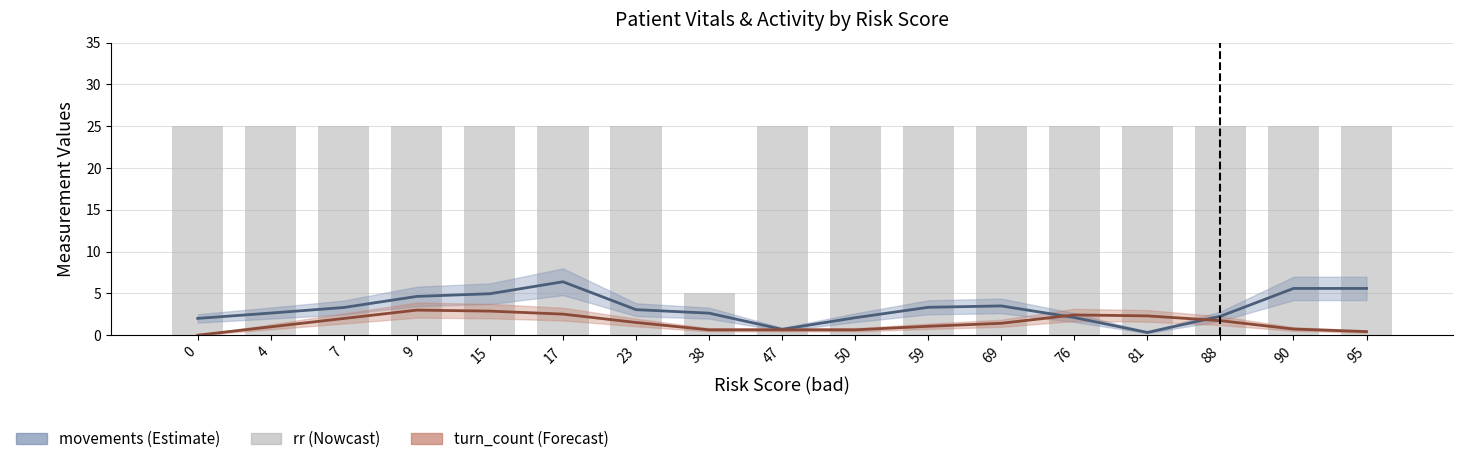

List the labels in order of value, largest first.

0, 4, 7, 9, 15, 17, 23, 47, 50, 59, 69, 76, 81, 88, 90, 95, 38